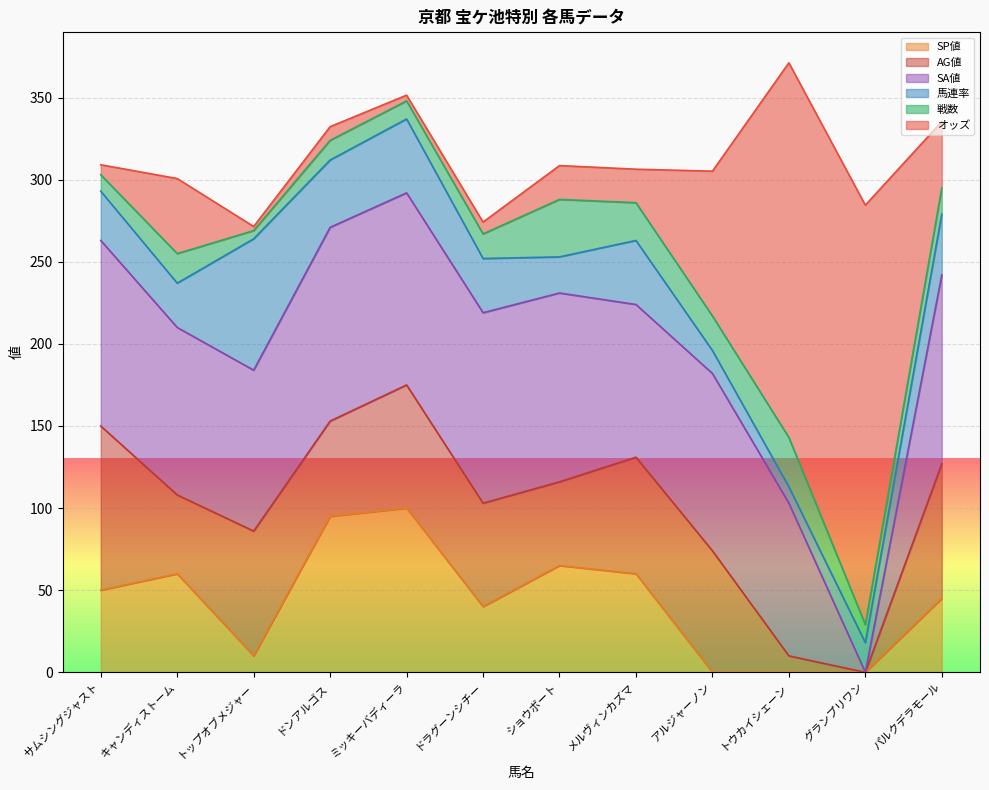

True or false: 戦数 and SA値 cross at least once.

True